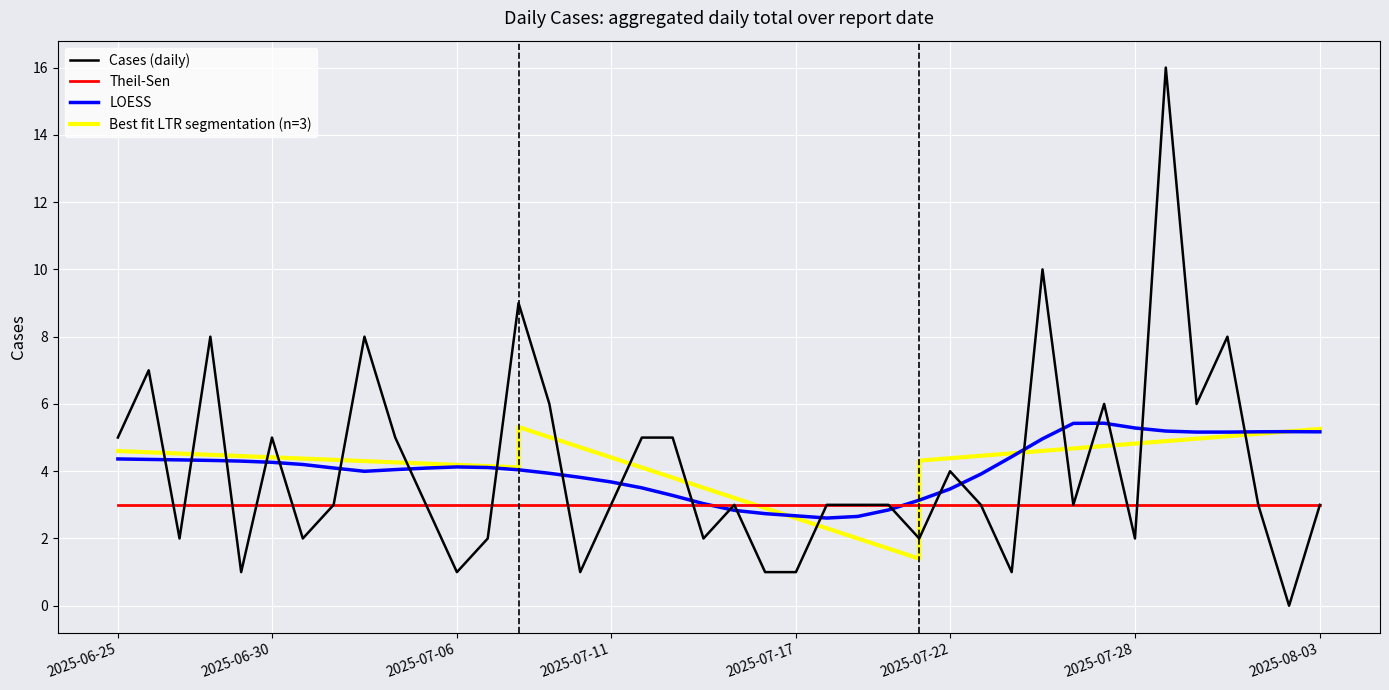

The value at 2025-07-23 is 5. True or false?

False